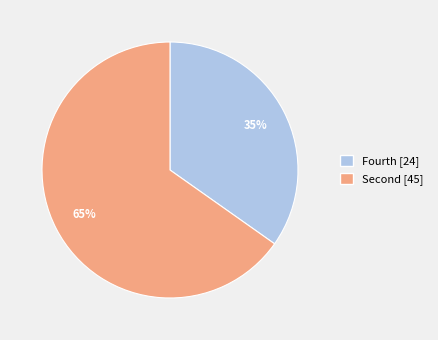

Which category has the biggest portion of the pie?

Second